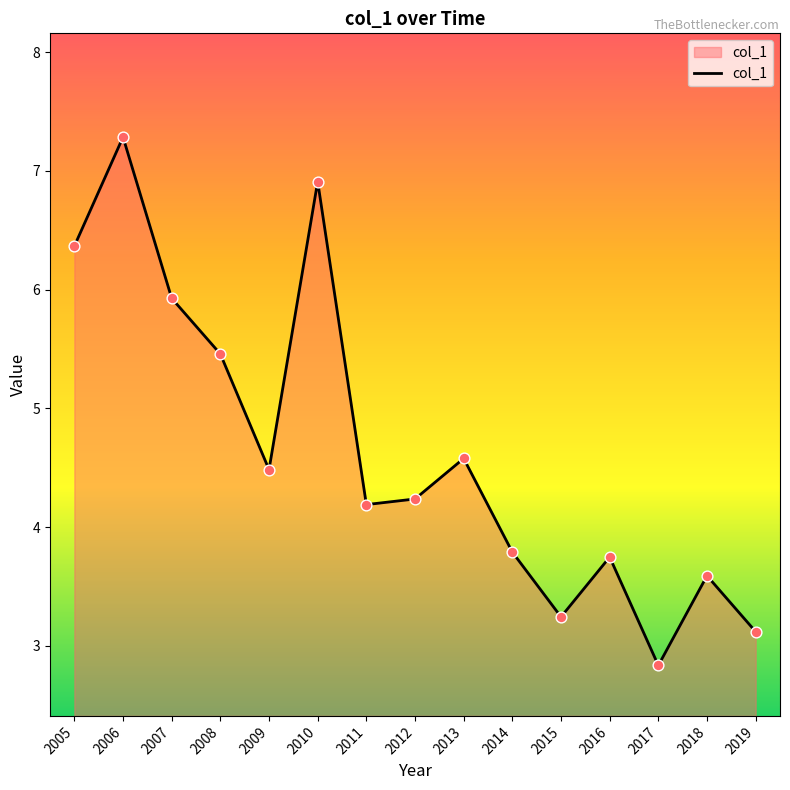

Between 2013 and 2010, which is larger?

2010